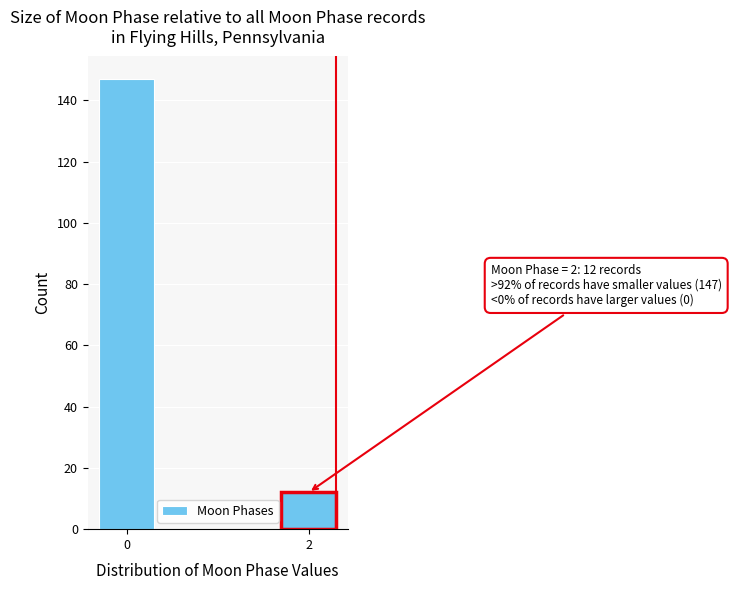

Reading left to right, list all the values displayed in this chart.

147	12